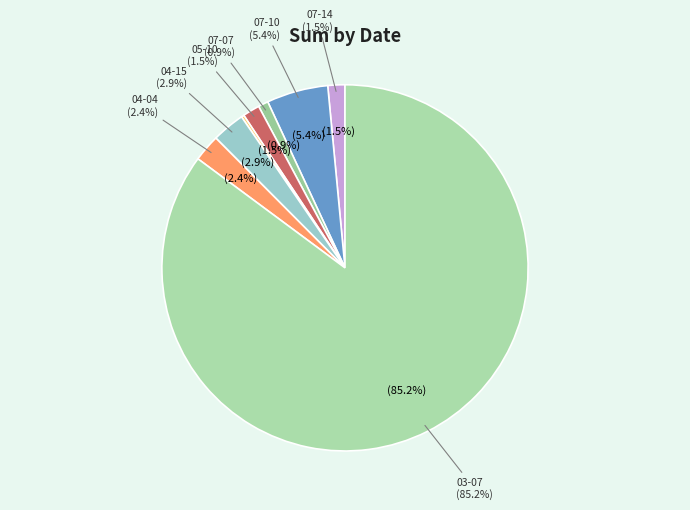

How many segments does this pie chart have?

8